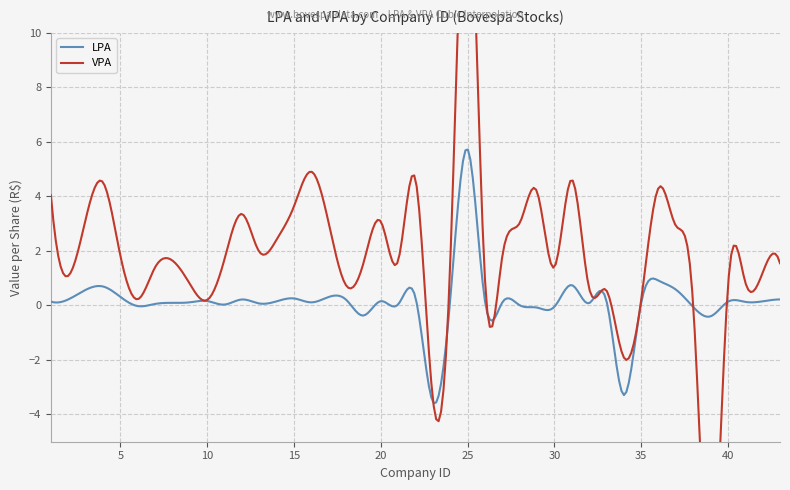

At 42, list the series in order from largest to smallest.

VPA, LPA